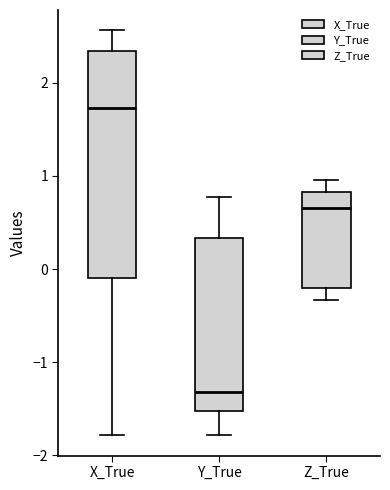

Where does the upper whisker of the box for X_True end on the y-axis? The values are not printed on the chart, so give them approximately, as read against the axis.

2.6